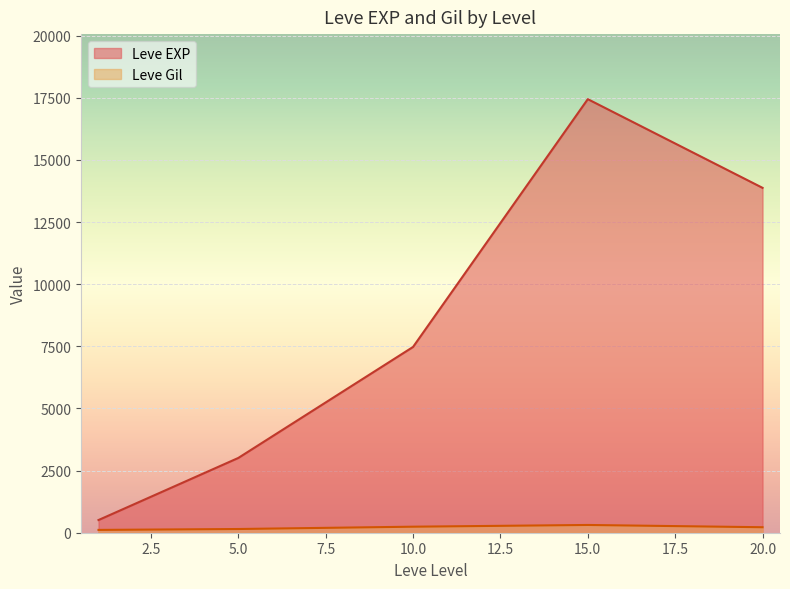

Between 1 and 20, which series saw the biggest shift?

Leve EXP